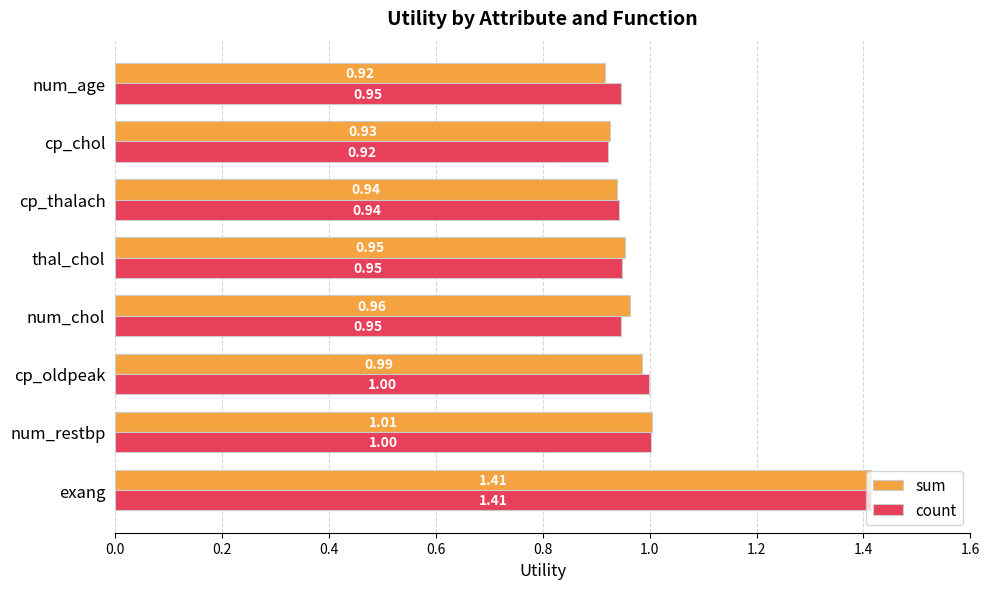

Which series has the largest total across all categories?

count